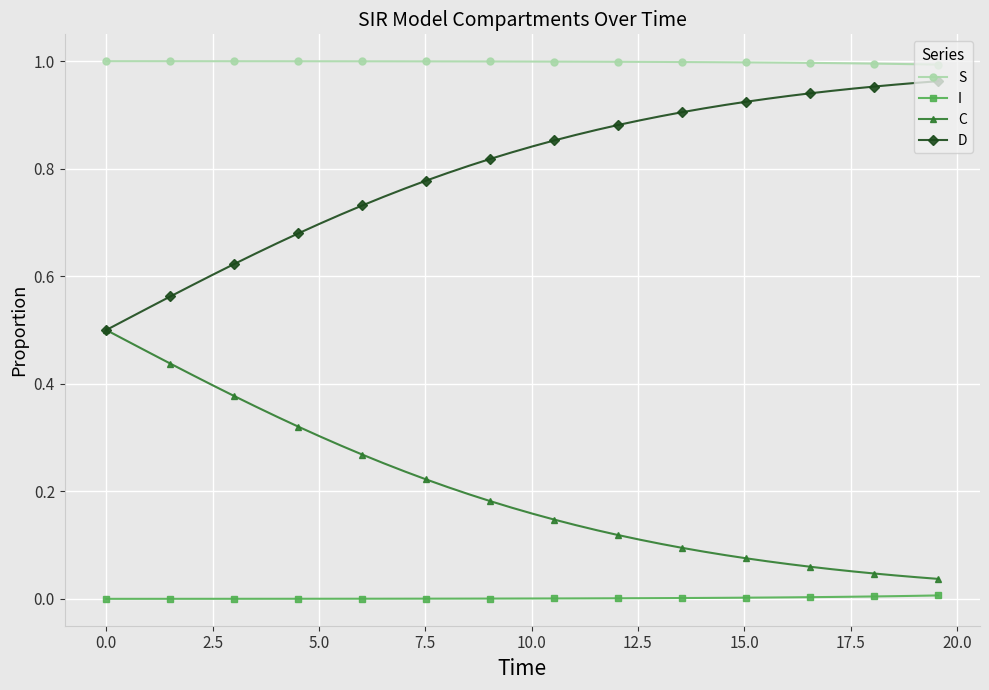

True or false: S and D intersect in this chart.

False